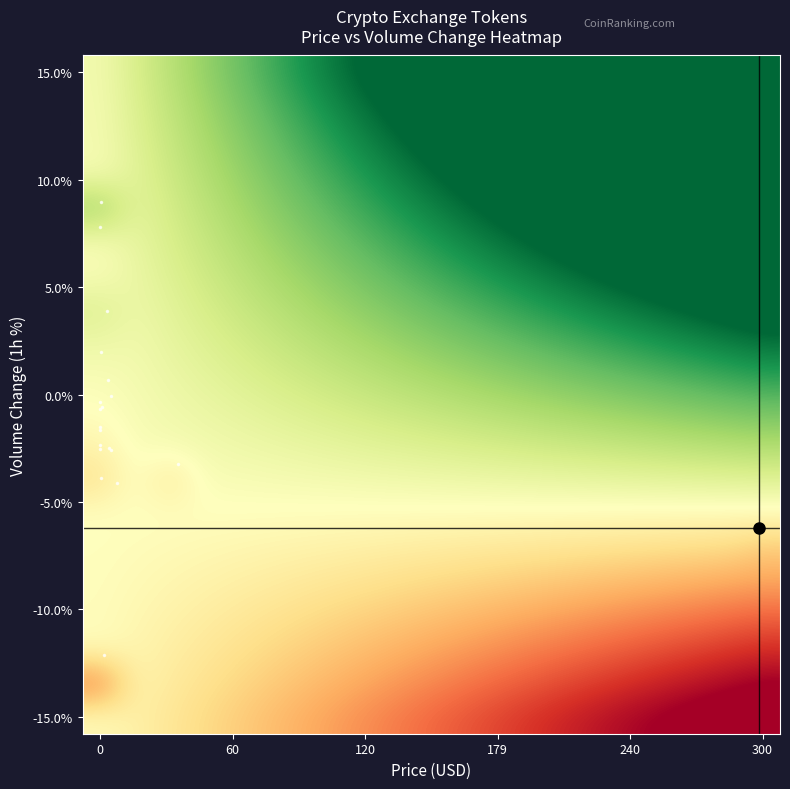

At how many categories does at least one series exceed 0?

20